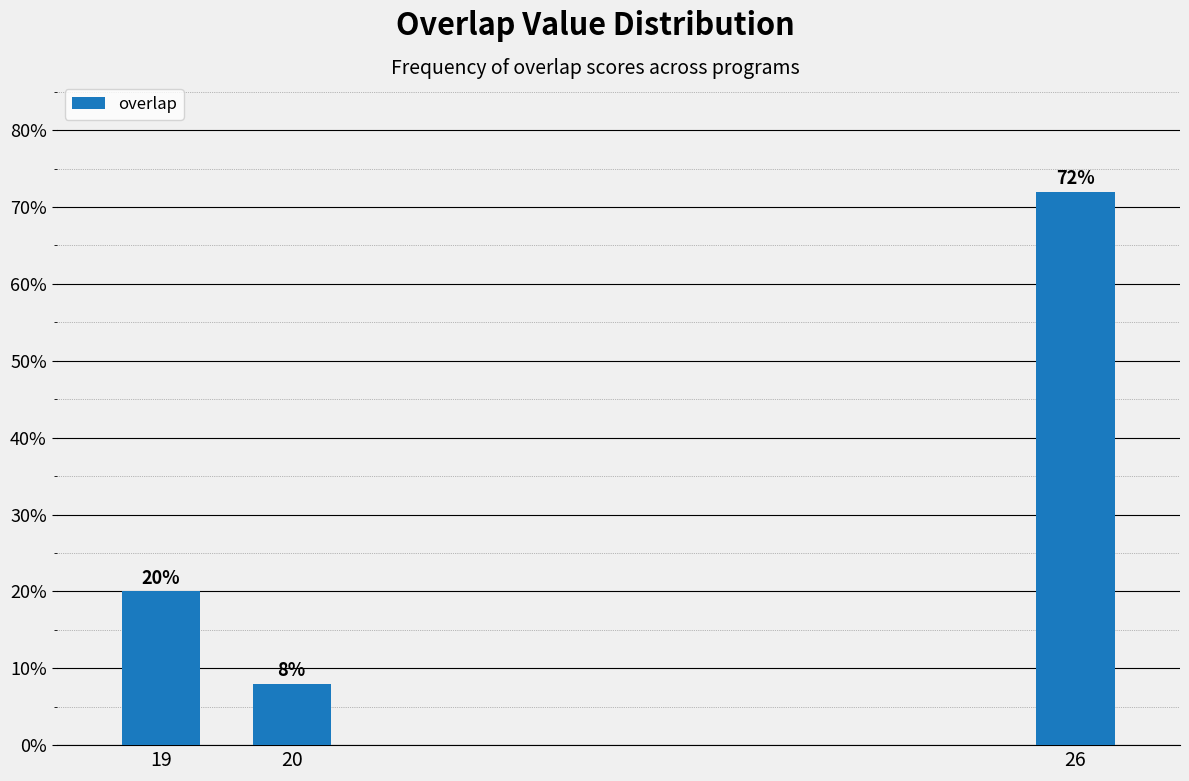

Reading left to right, extract all data points from this chart.

19=20	20=8	26=72